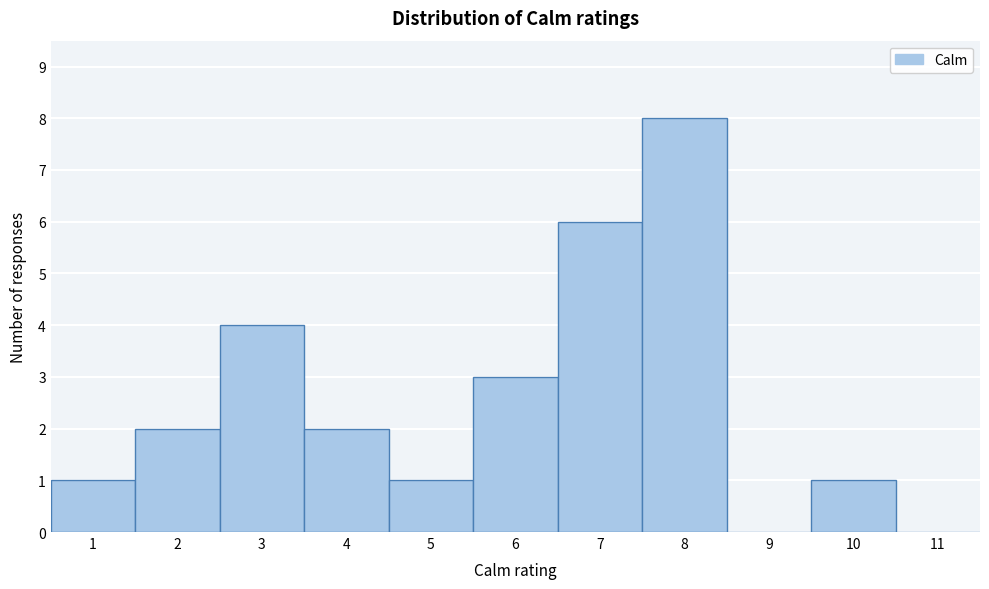

Reading left to right, list every bar in this chart as the range it spans on the x-axis followed by its height. The values are not printed on the chart, so give them approximately, as read against the axis.

0.5 to 1.5: 1
1.5 to 2.5: 2
2.5 to 3.5: 4
3.5 to 4.5: 2
4.5 to 5.5: 1
5.5 to 6.5: 3
6.5 to 7.5: 6
7.5 to 8.5: 8
8.5 to 9.5: 0
9.5 to 10.5: 1
10.5 to 11.5: 0